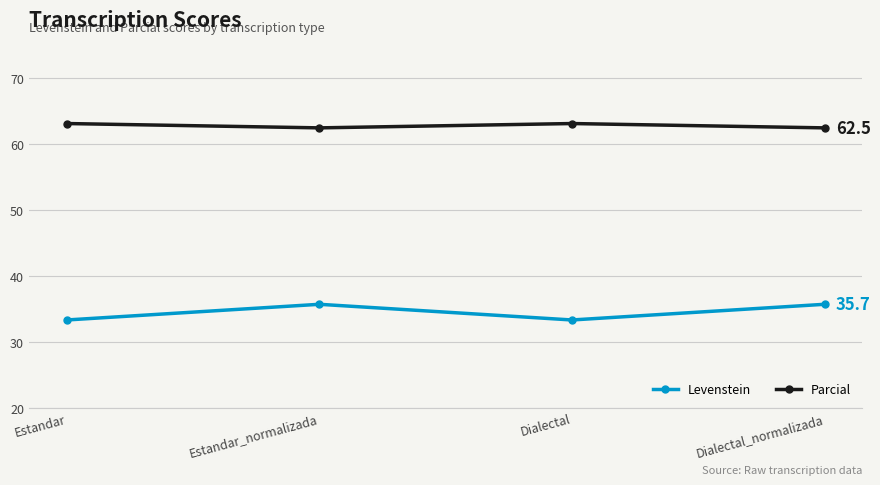

At which label does Levenstein first exceed 35?

Estandar_normalizada